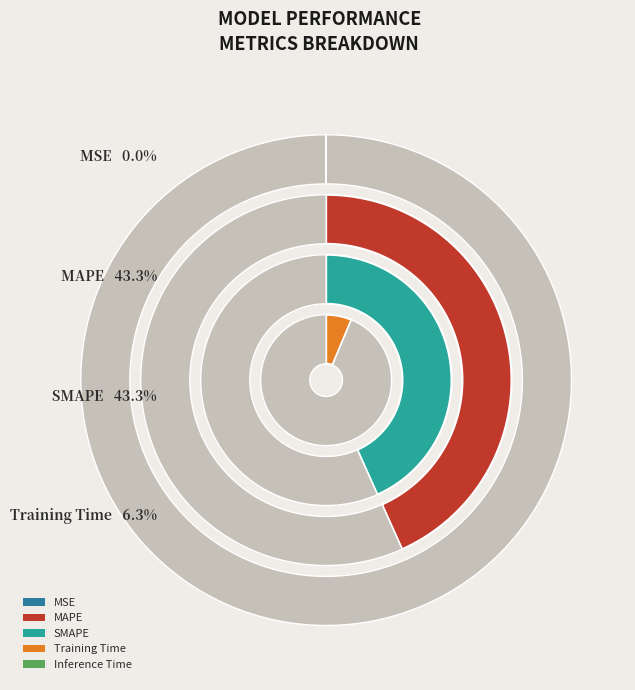

What percentage do SMAPE and Inference Time together represent?

50.4%